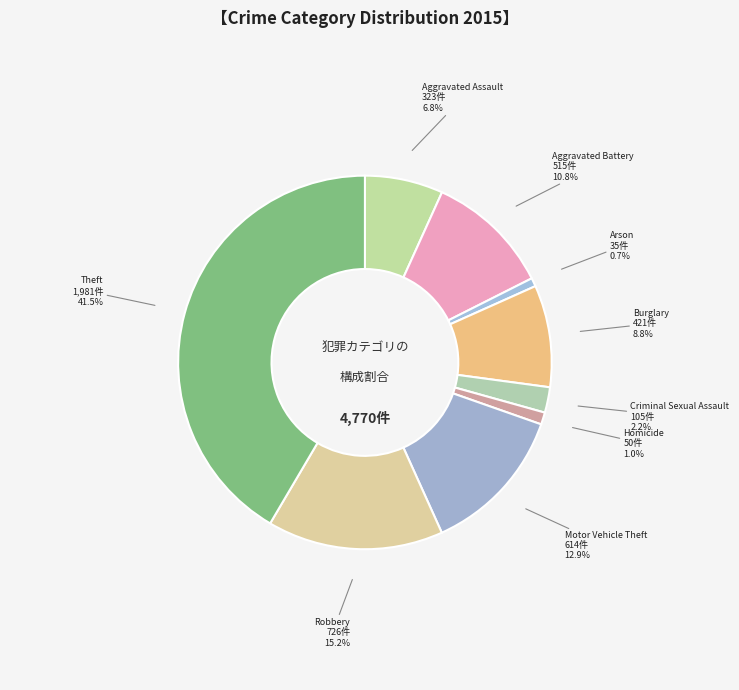

The Homicide slice represents 1% of the pie. True or false?

True